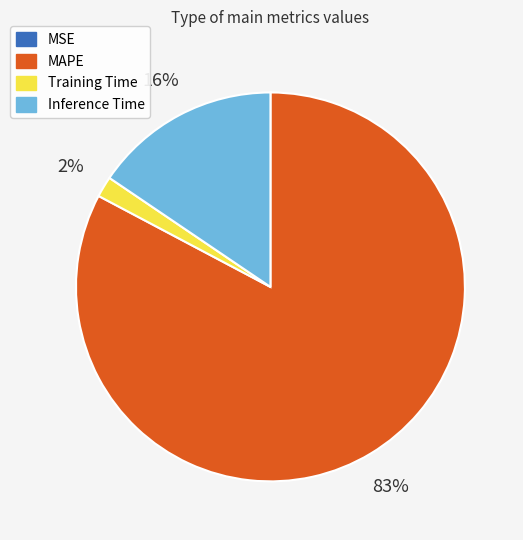

Which slice is the largest?

MAPE